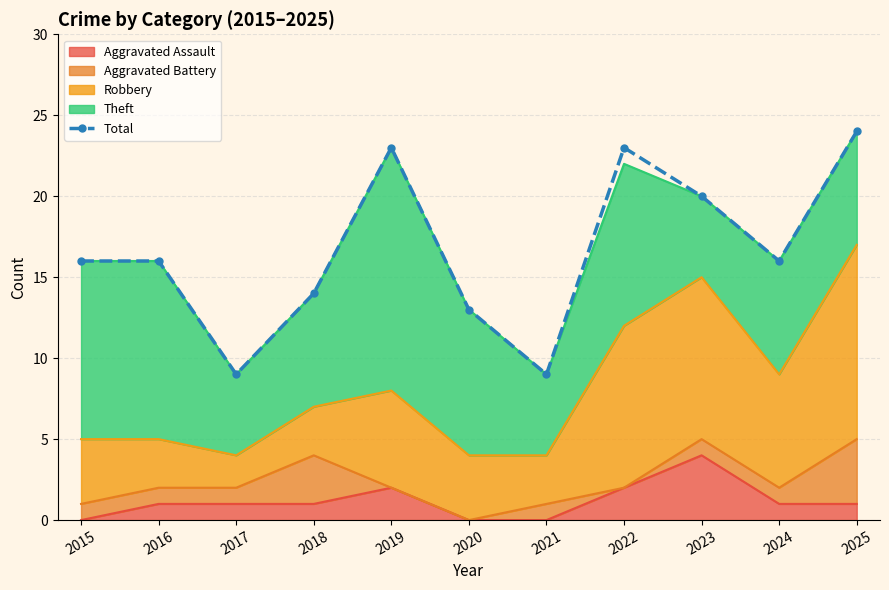

Reading right to left, extract all data points from this chart.

24	16	20	23	9	13	23	14	9	16	16